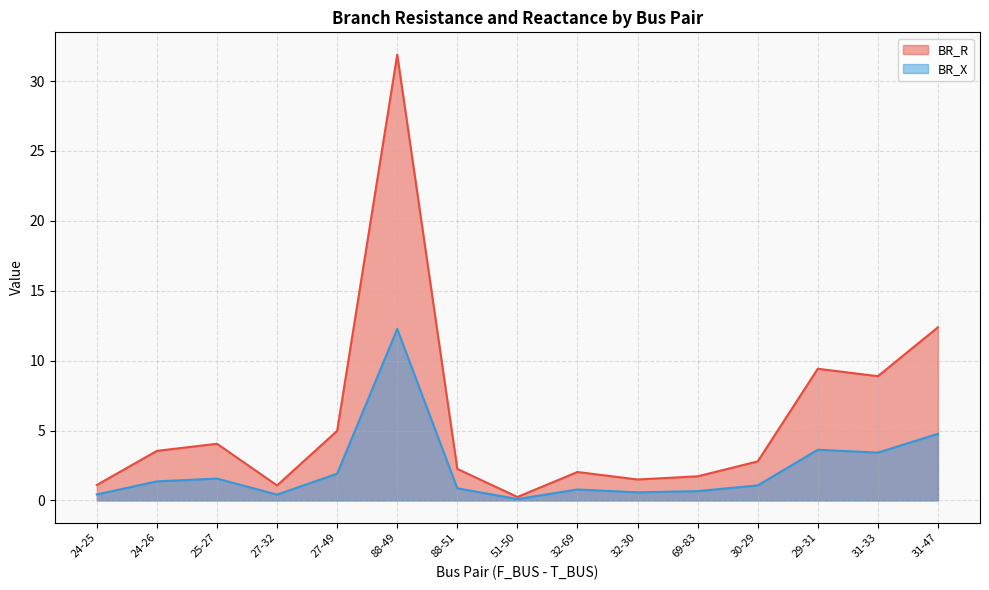

Is the value of BR_R at 51-50 greater than the value of BR_X at 32-69?

No